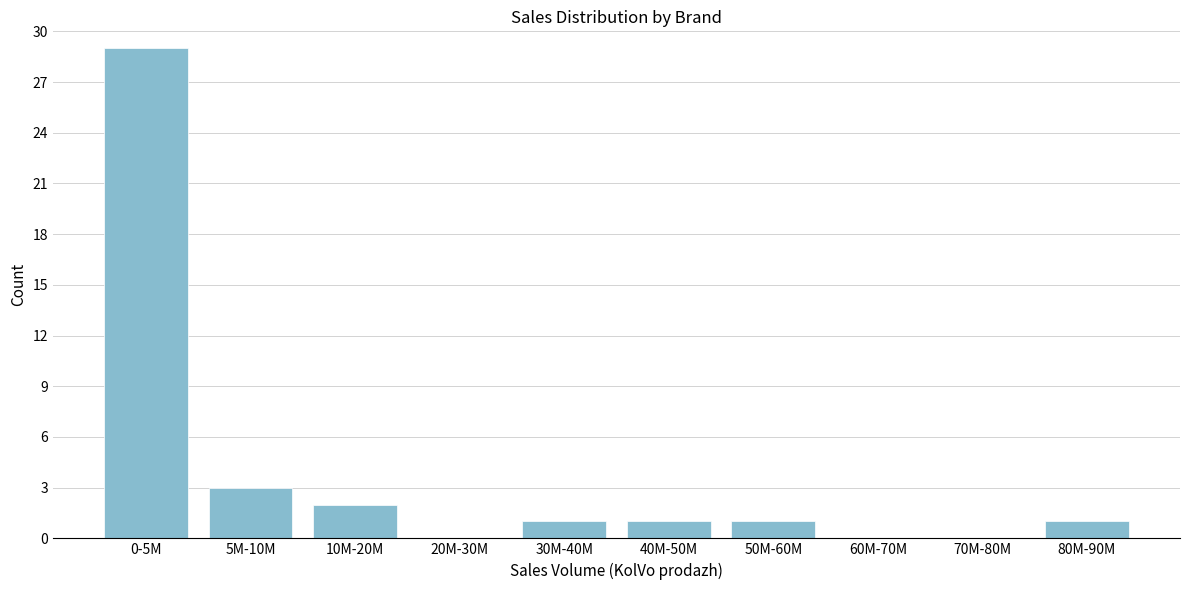

Reading left to right, extract all data points from this chart.

0-5M=29	5M-10M=3	10M-20M=2	20M-30M=0	30M-40M=1	40M-50M=1	50M-60M=1	60M-70M=0	70M-80M=0	80M-90M=1